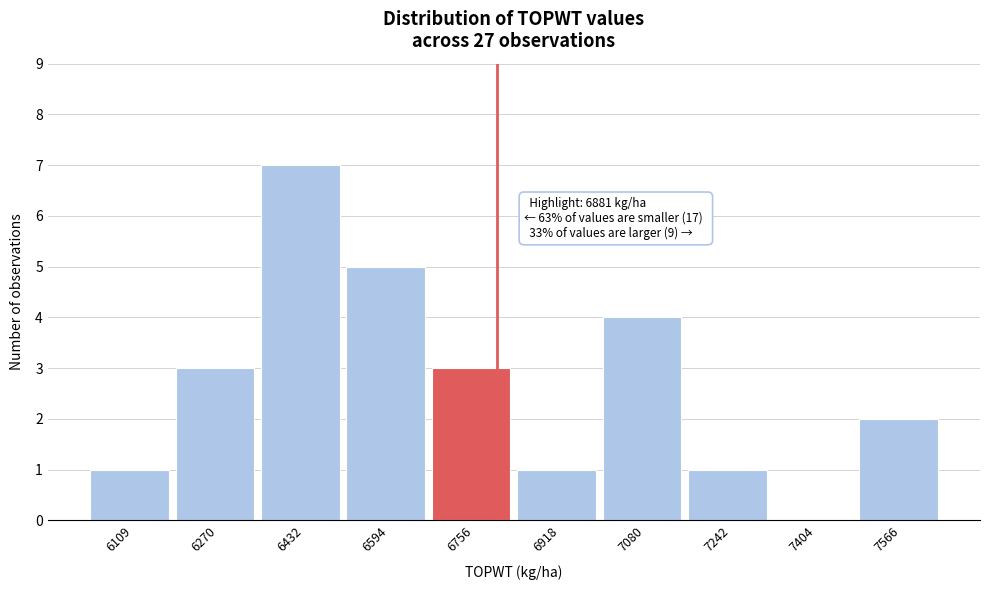

Reading right to left, list all the values displayed in this chart.

7566=2	7404=0	7242=1	7080=4	6918=1	6756=3	6594=5	6432=7	6270=3	6109=1